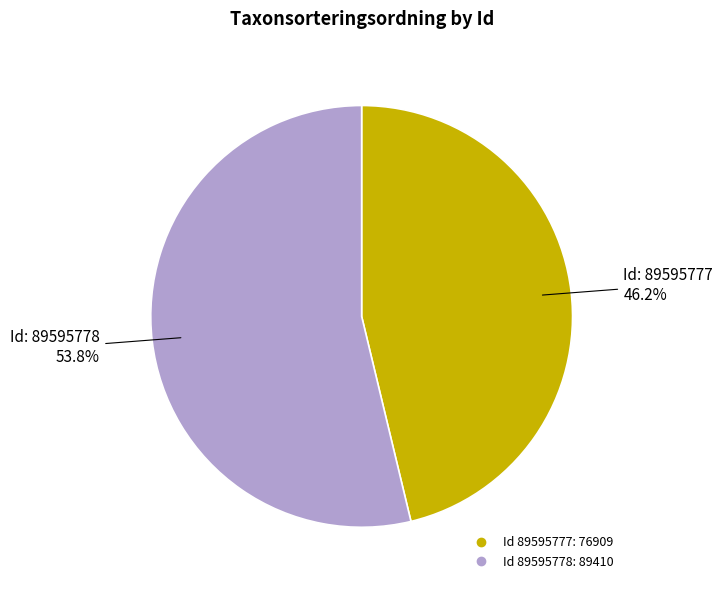

Does any single category account for the majority?

Yes